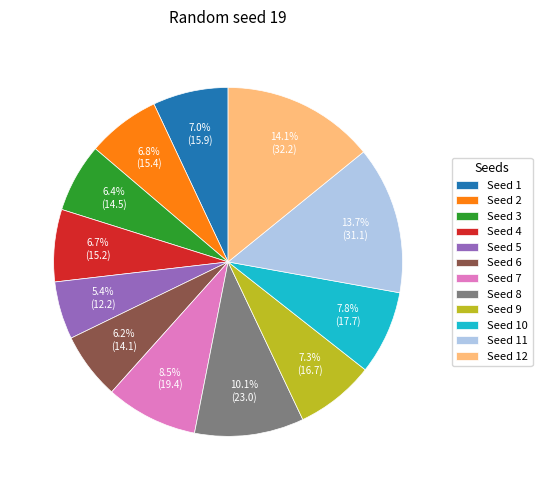

Do Seed 11 and Seed 6 together represent more than half of the pie?

No